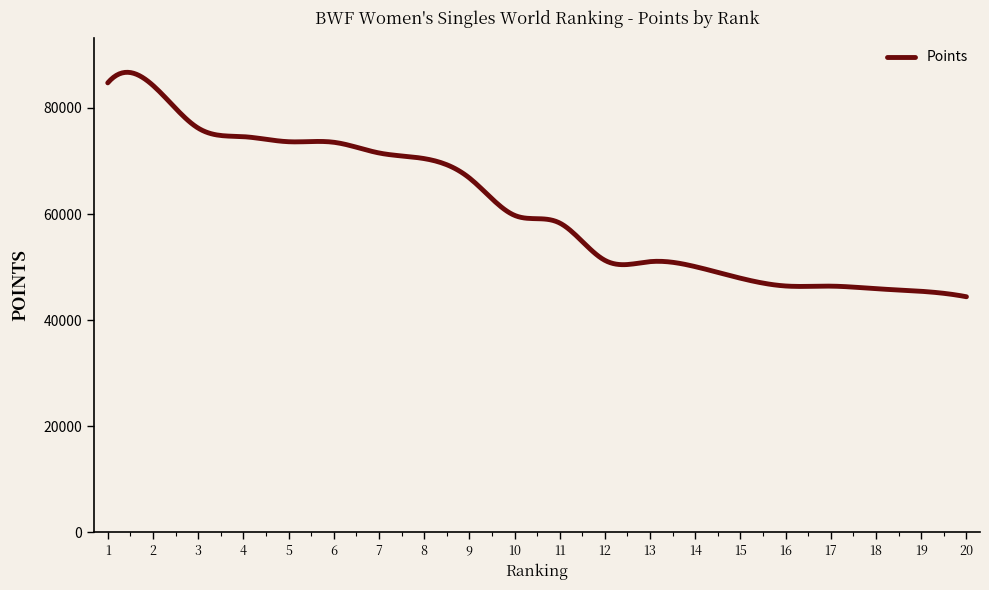

How many distinct data groups are displayed?

1